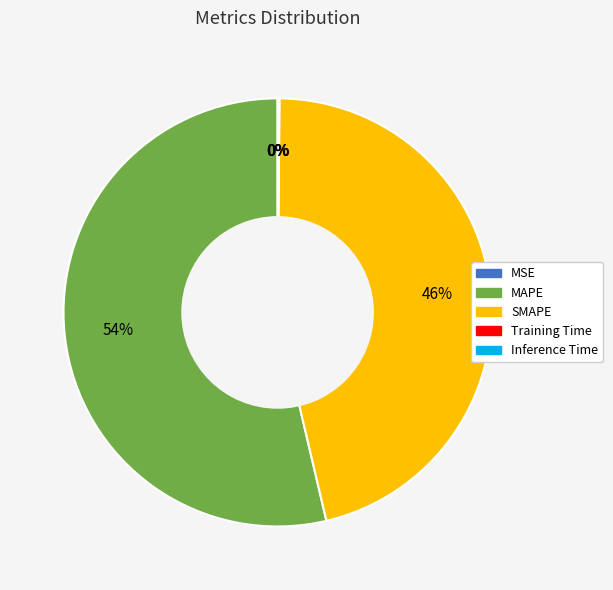

Which slice represents more than half of the pie?

MAPE